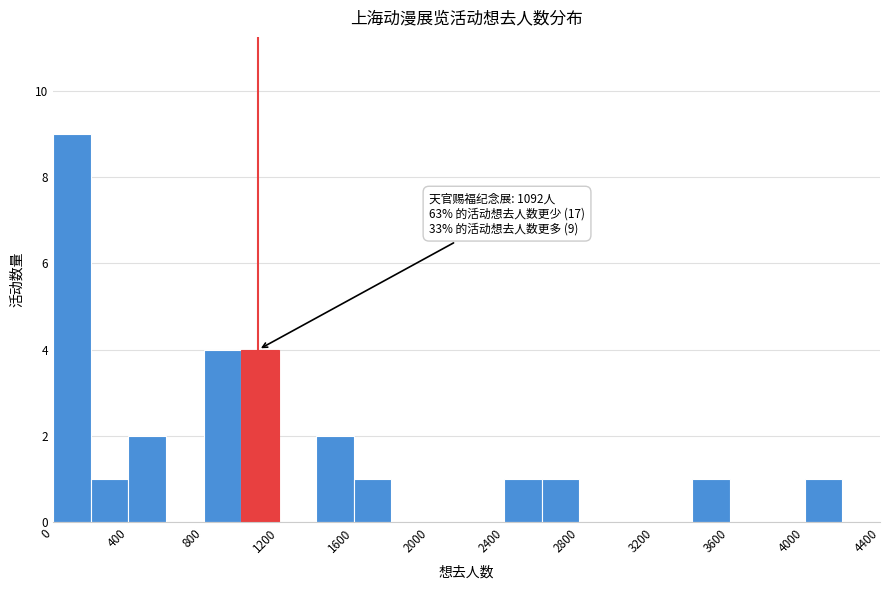

Which range on the x-axis has the tallest bar?

0 to 200